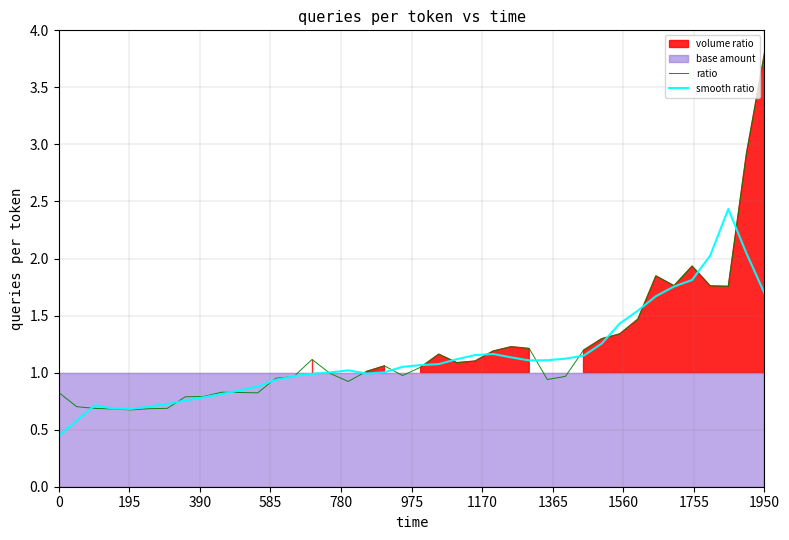

What is the lowest value of the ratio series?

0.7